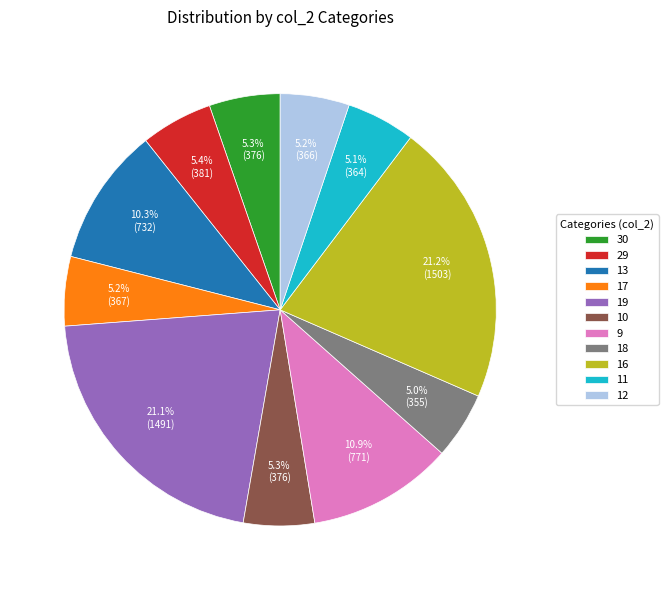

What is the ratio of the value at 13 to the value at 19?

0.5